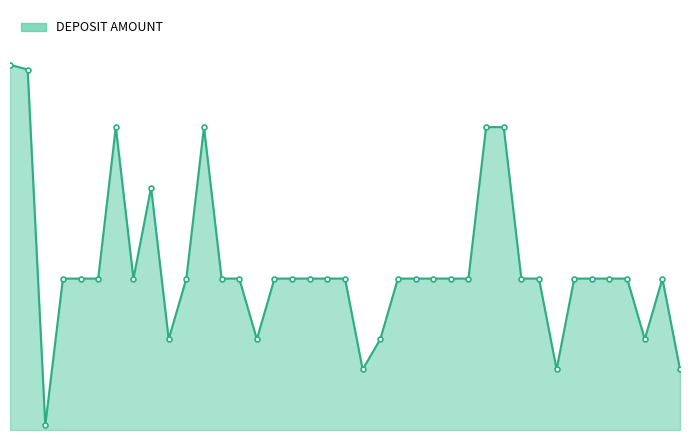

How many interior local valleys (lower than both neighbors) does the data have?

7